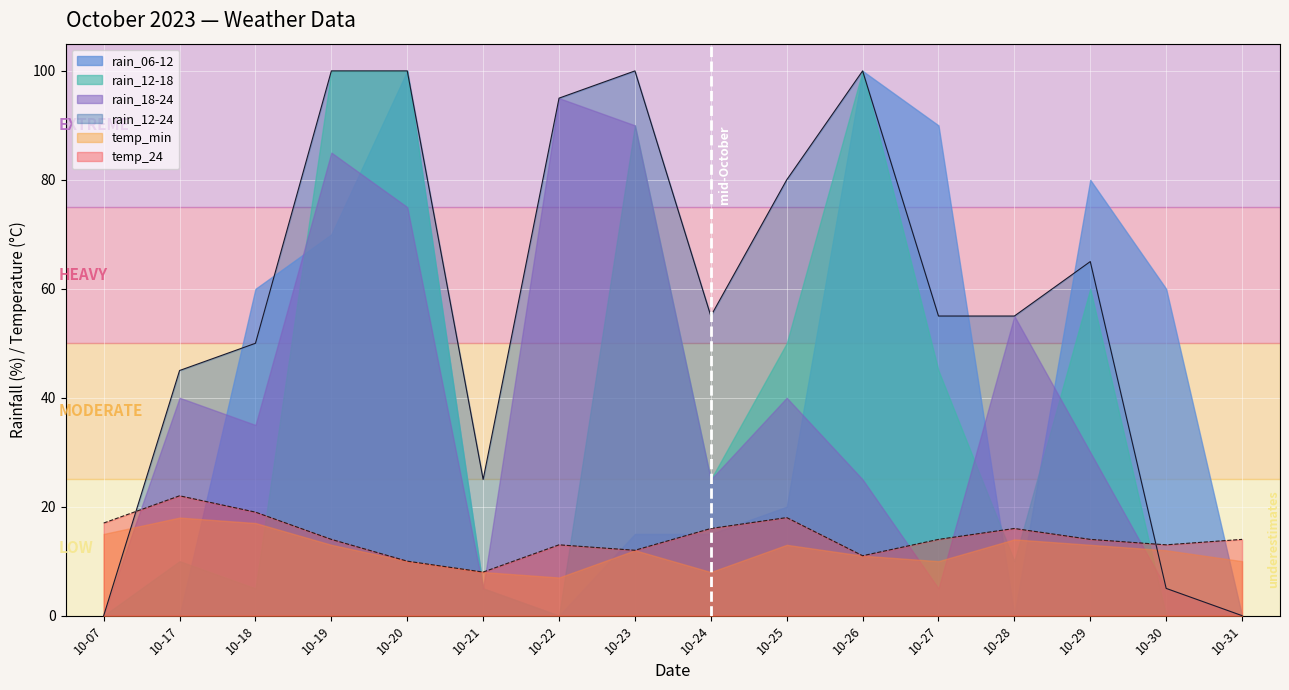

In rain_12-18, how many points are lower than both neighbors (excluding endpoints)?

4